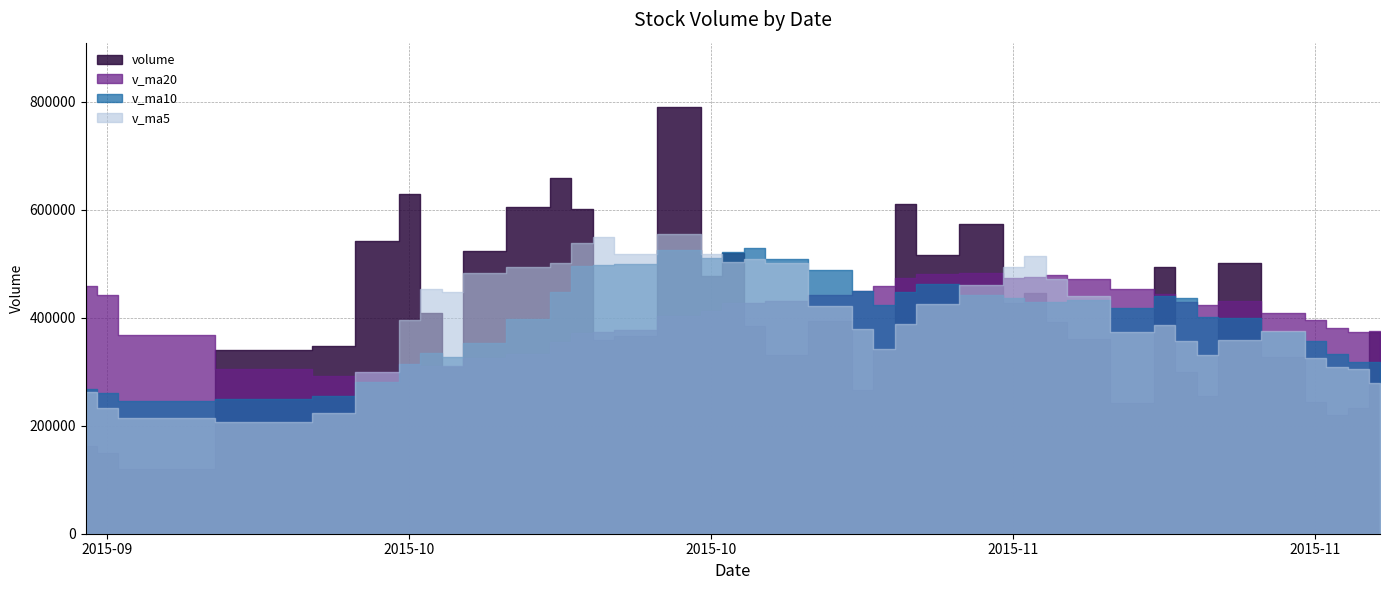

What is the sum of all v_ma20 values?

16133489.9